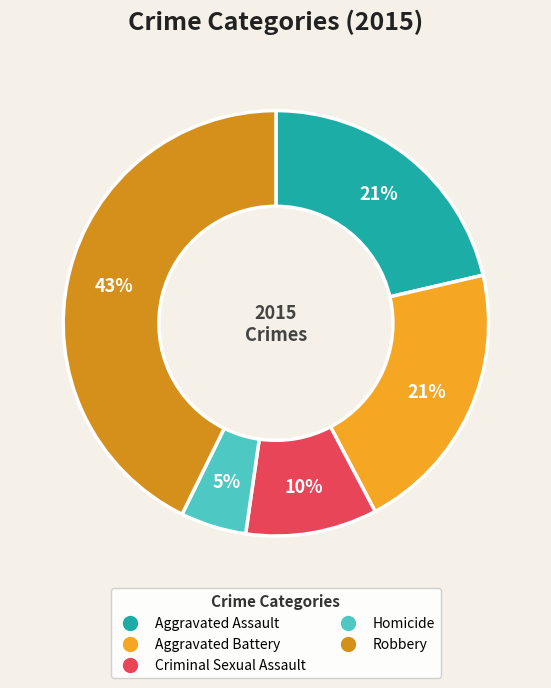

How many slices are in this pie chart?

5